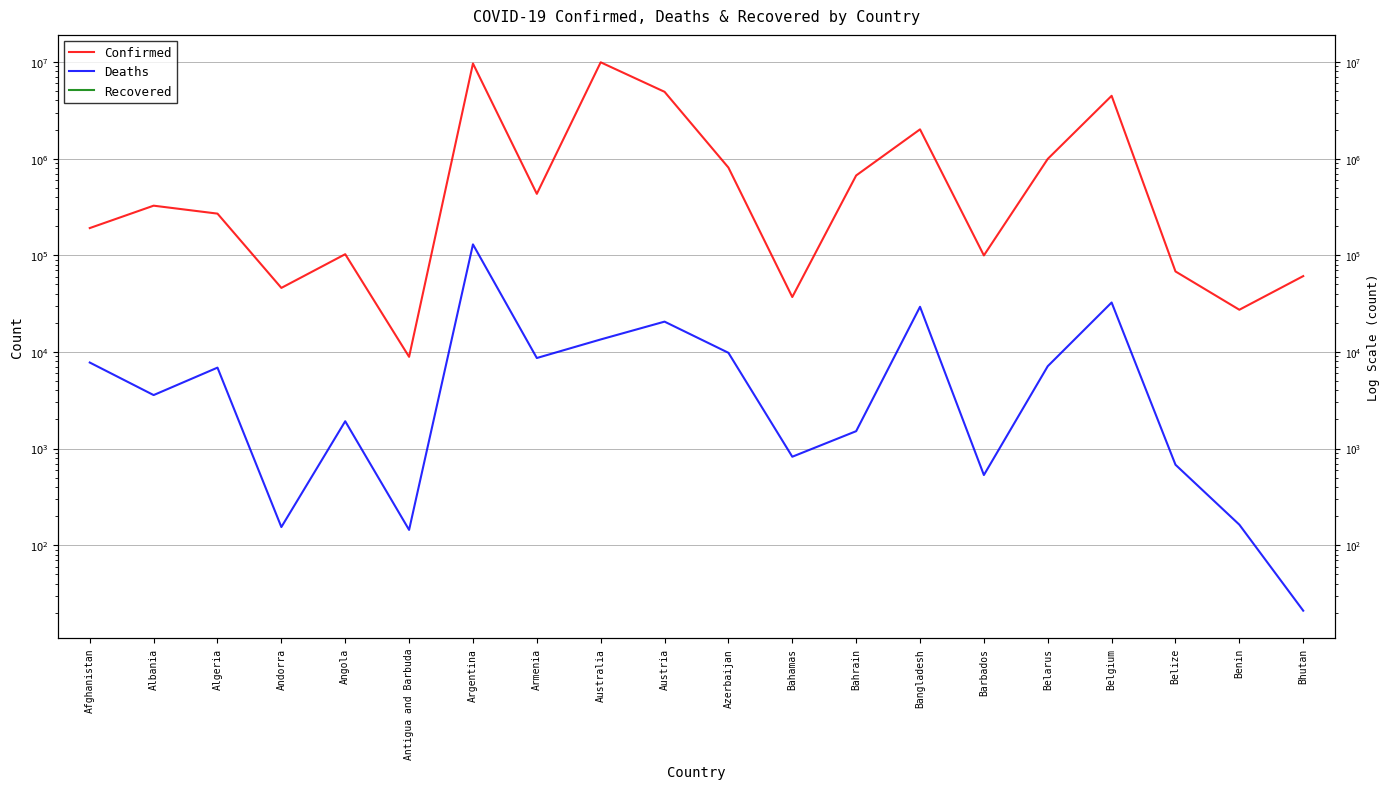

True or false: Deaths and Recovered cross at least once.

False